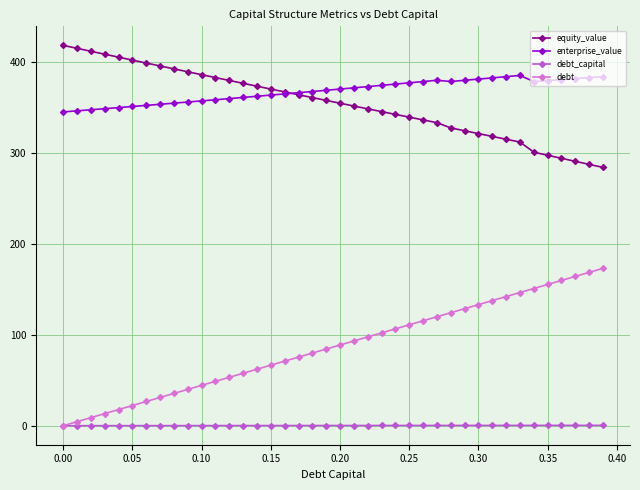

What is the value of the debt point at the 11th from the left?

44.4